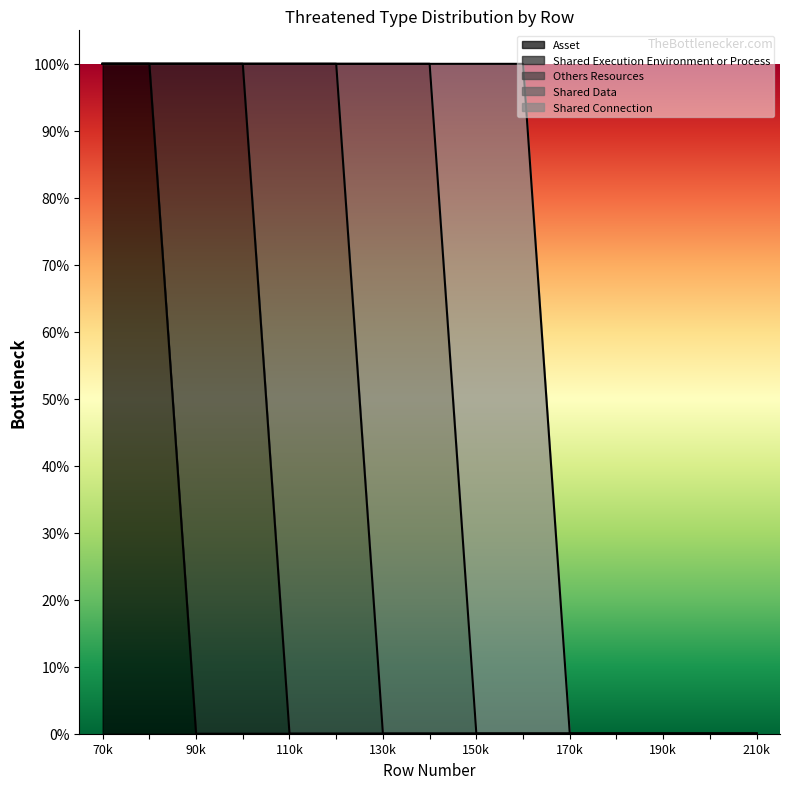

What is the difference between the highest and lowest values at 13?

1